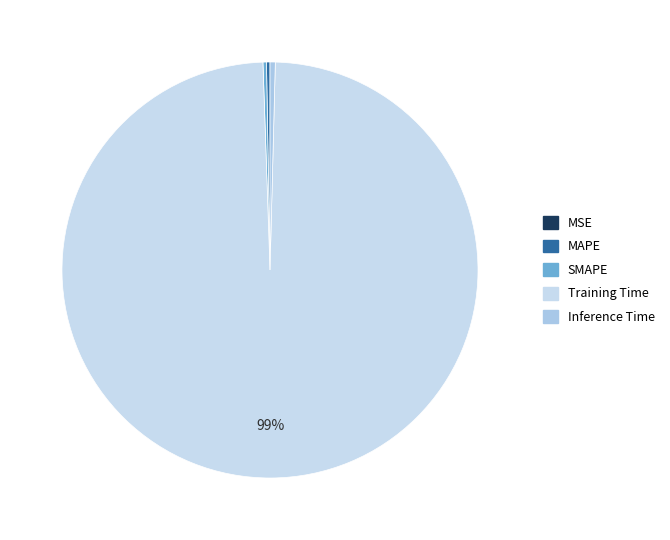

Does MAPE represent more than half of the total?

No